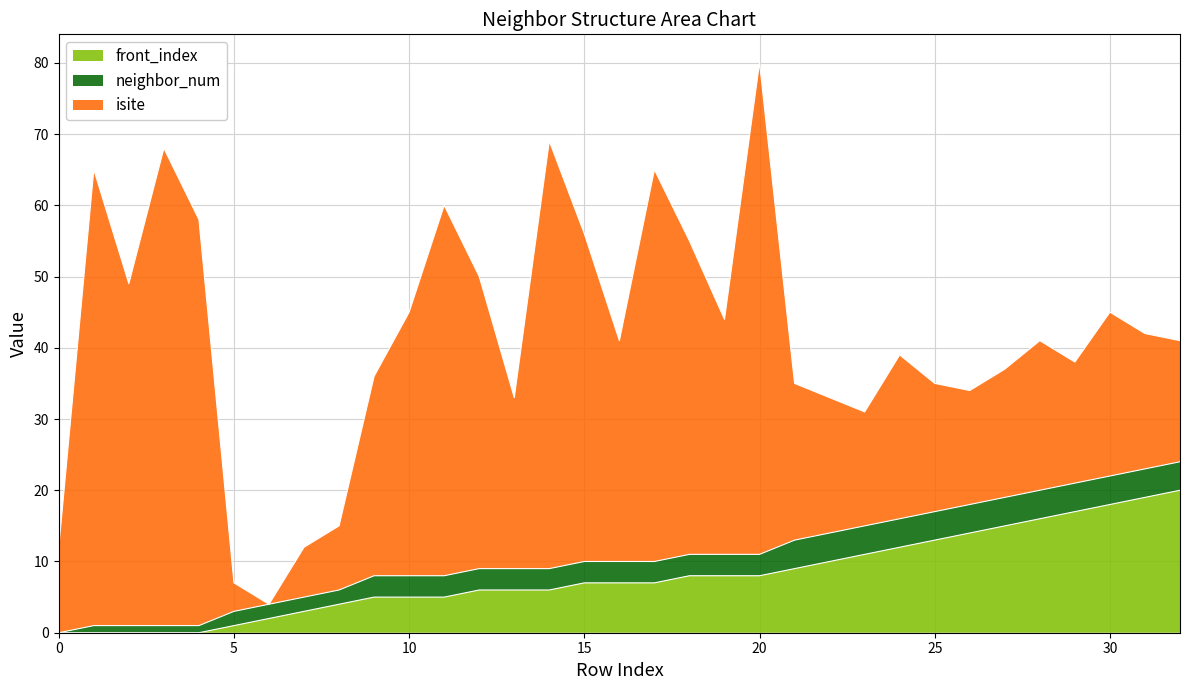

Which series has the largest range (max minus min)?

isite